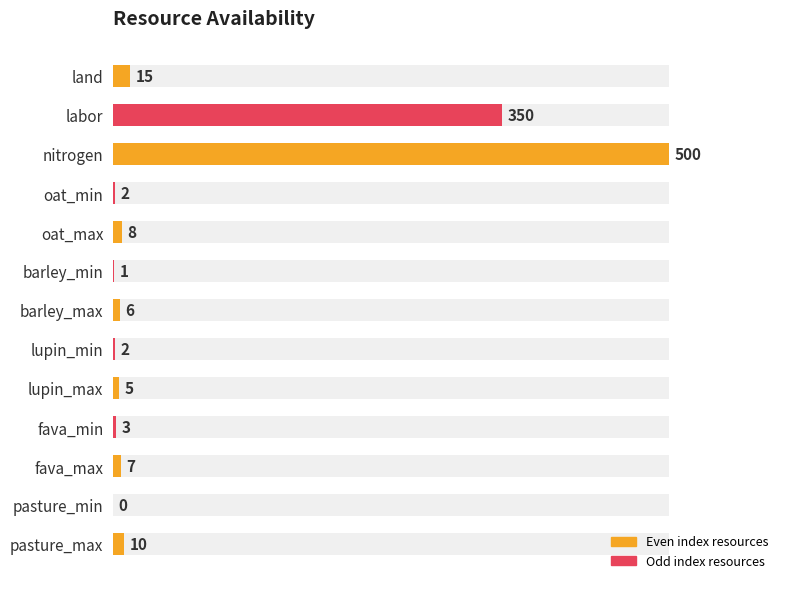

What is the greatest value displayed?

500